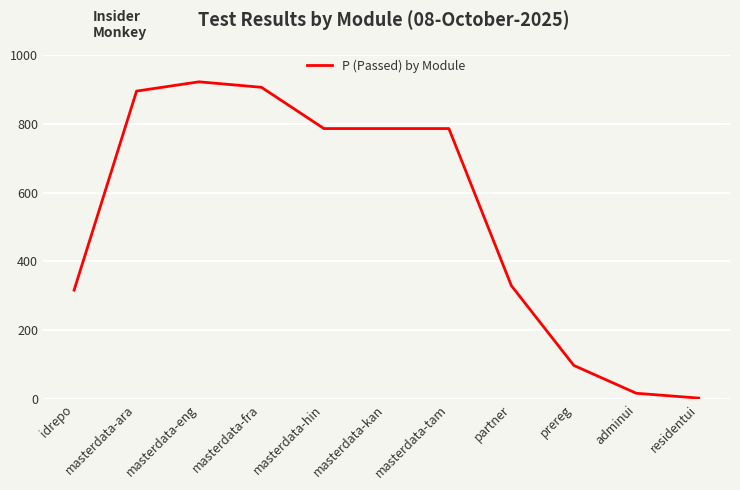

Which label corresponds to the largest value in the chart?

masterdata-eng